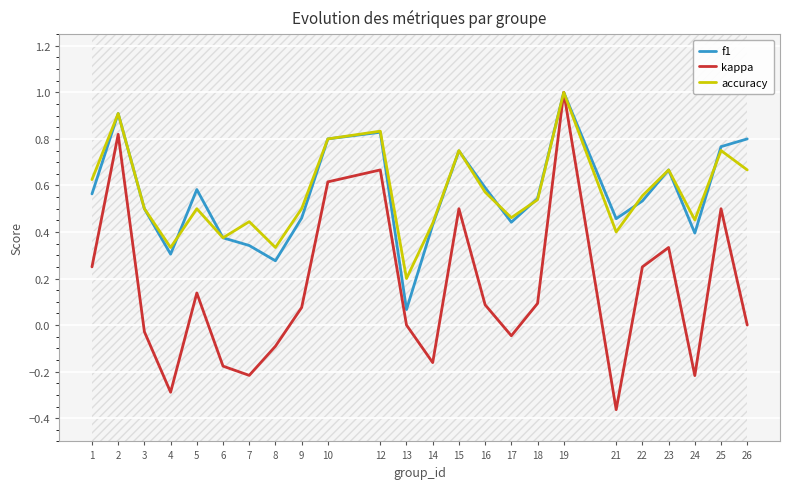

Where is the first local maximum for accuracy?

2